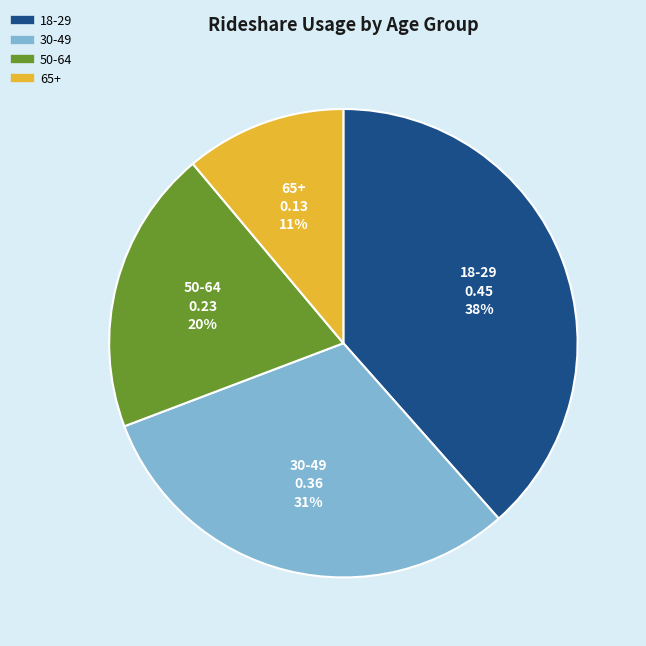

What percentage is the 18-29 slice, to the nearest percent?

38%